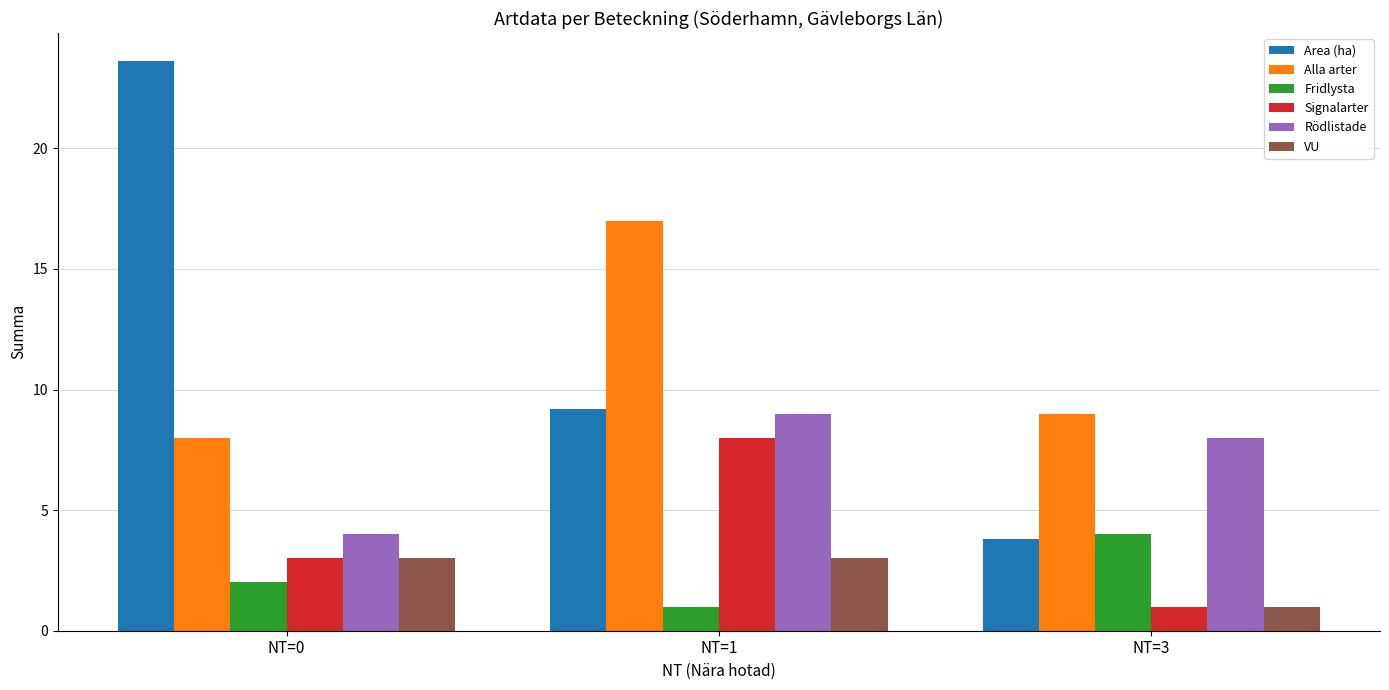

Which series changed the most between NT=1 and NT=3?

Alla arter